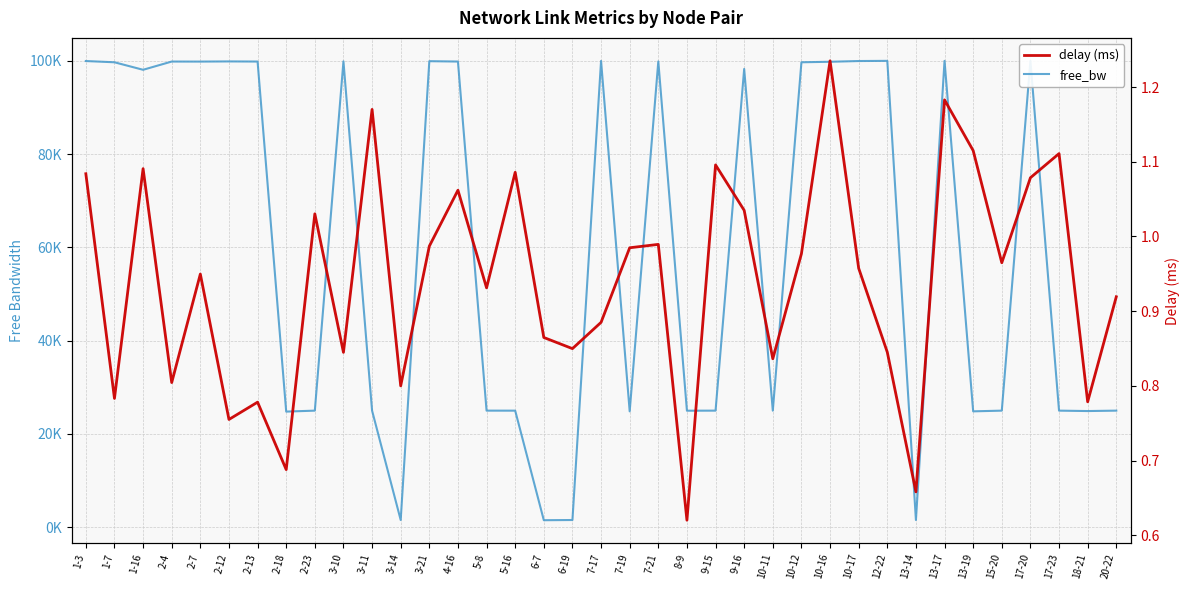

Which series changed the most between 1-16 and 3-14?

free_bw